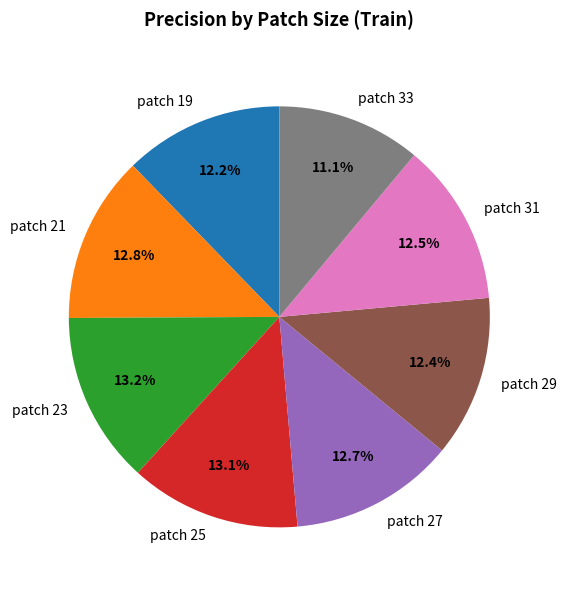

Does any single category account for the majority?

No